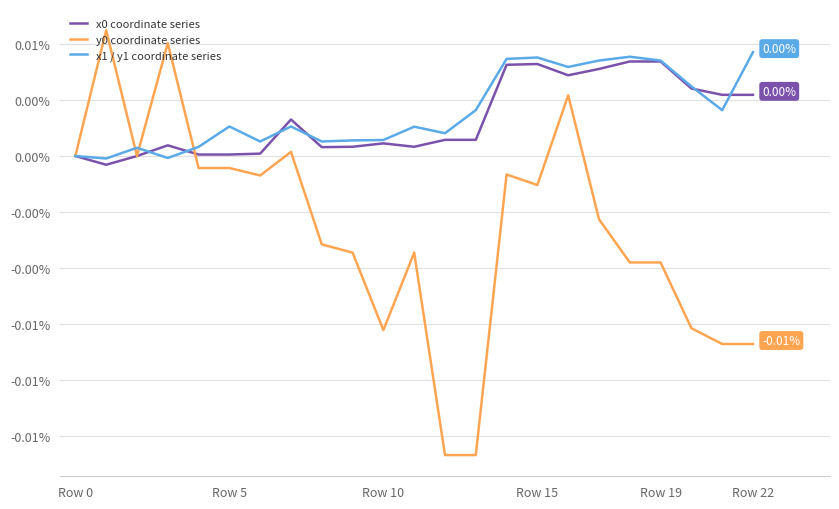

Is this an area chart (filled region under the line)?

No